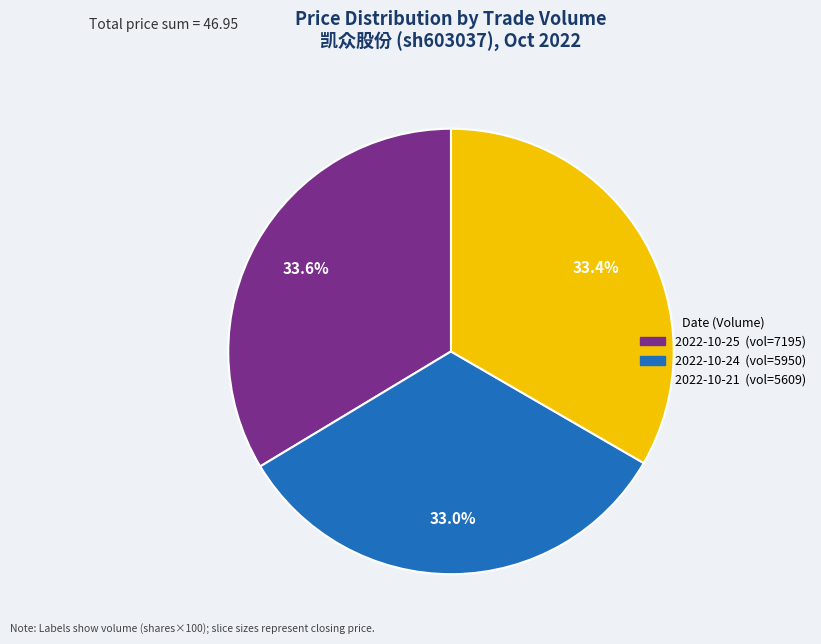

Does any single category account for the majority?

No